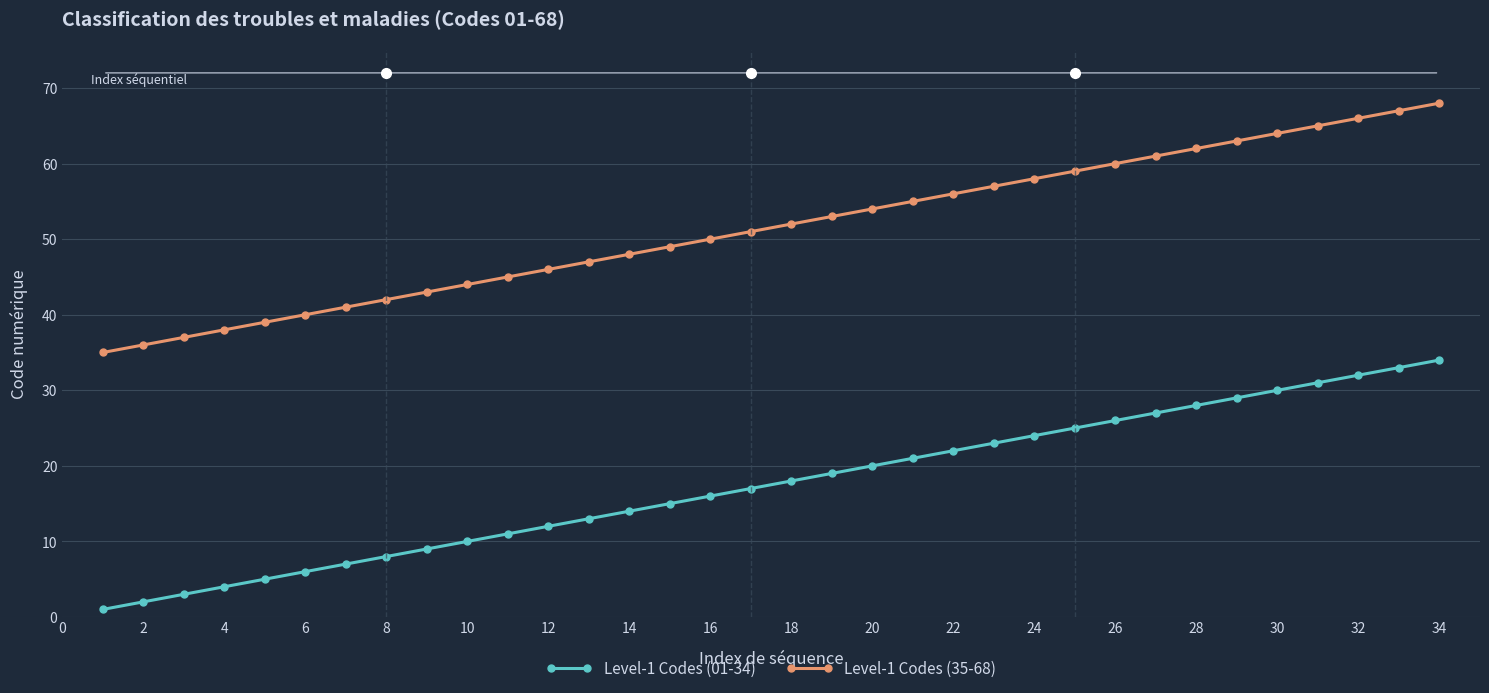

How many lines are shown in the chart?

2